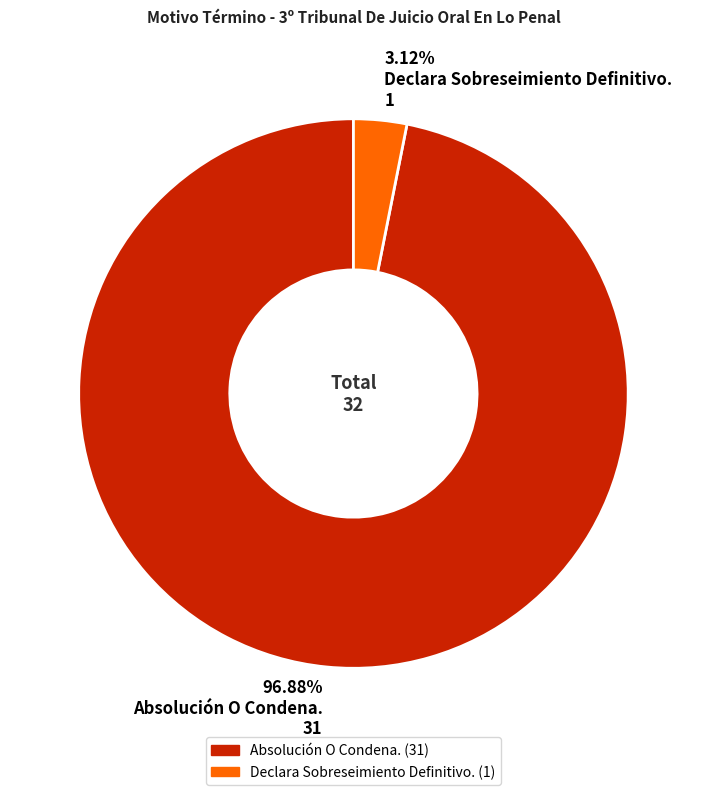

Is the sum of 96.88% Absolución O Condena. 31 and 3.12% Declara Sobreseimiento Definitivo. 1 greater than half?

Yes